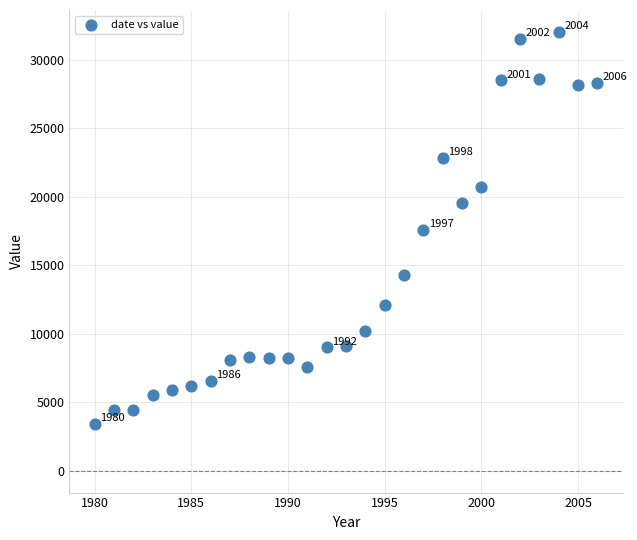

What is the range of X values (max minus min)?

26